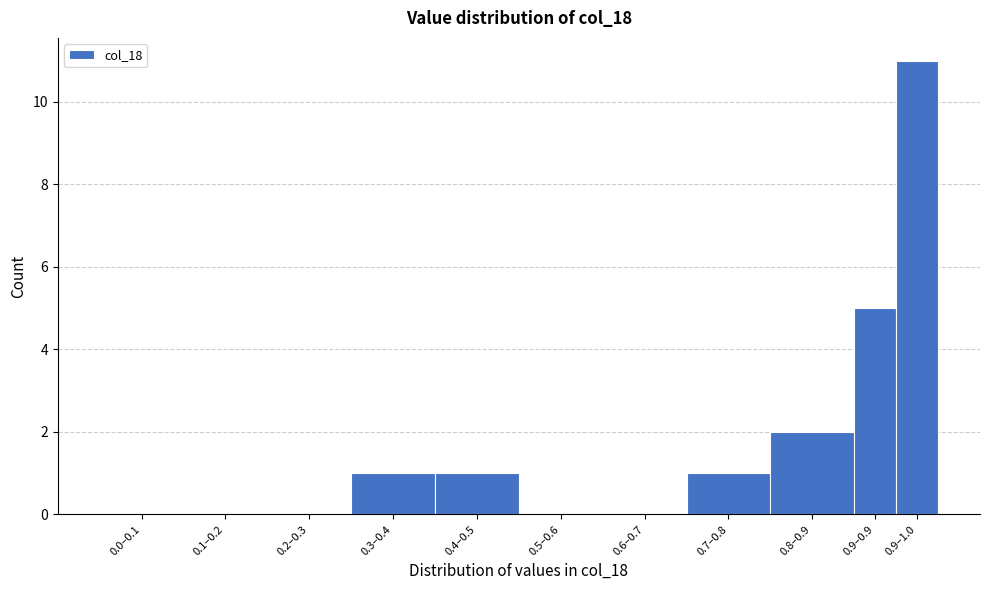

Reading right to left, list all the values displayed in this chart.

0.9–1.0=11	0.9–0.9=5	0.8–0.9=2	0.7–0.8=1	0.6–0.7=0	0.5–0.6=0	0.4–0.5=1	0.3–0.4=1	0.2–0.3=0	0.1–0.2=0	0.0–0.1=0